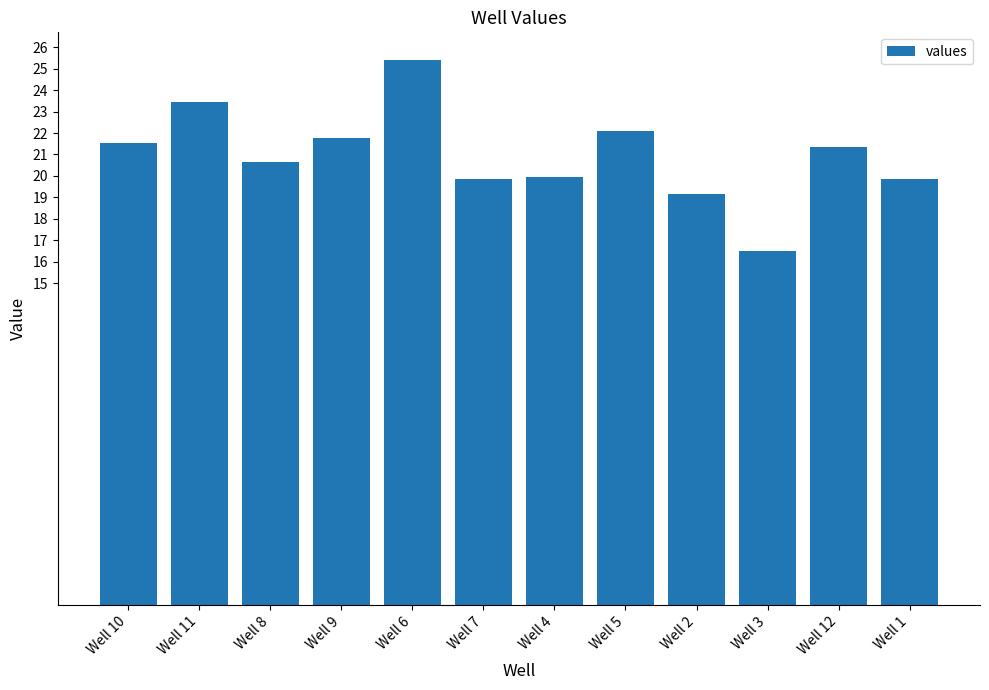

What is the difference between the second highest and minimum values?

6.9